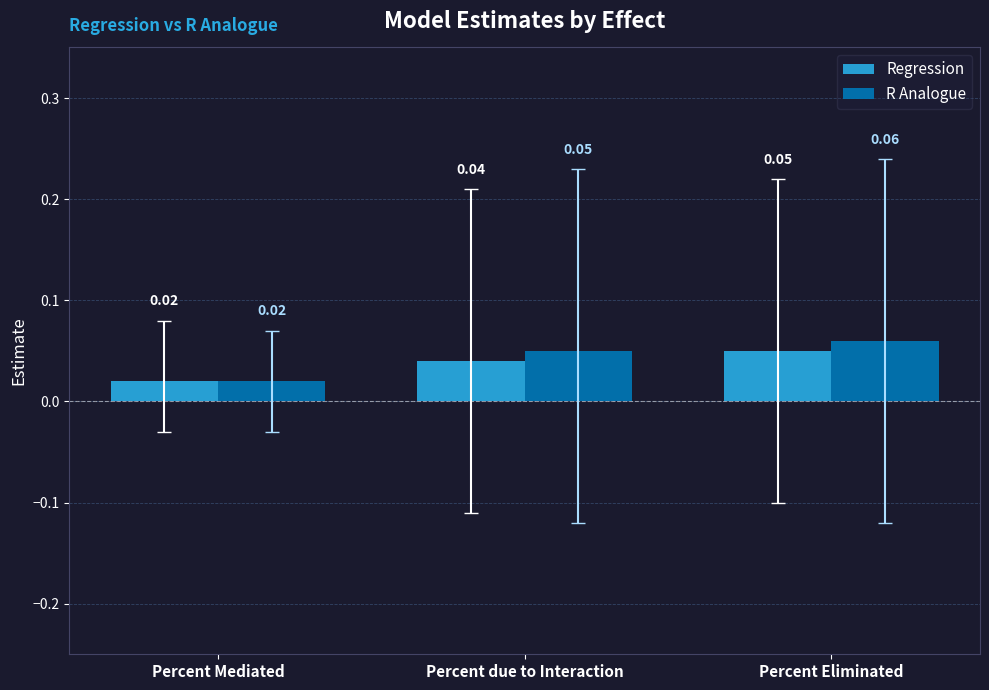

How many bars are there in each group?

2